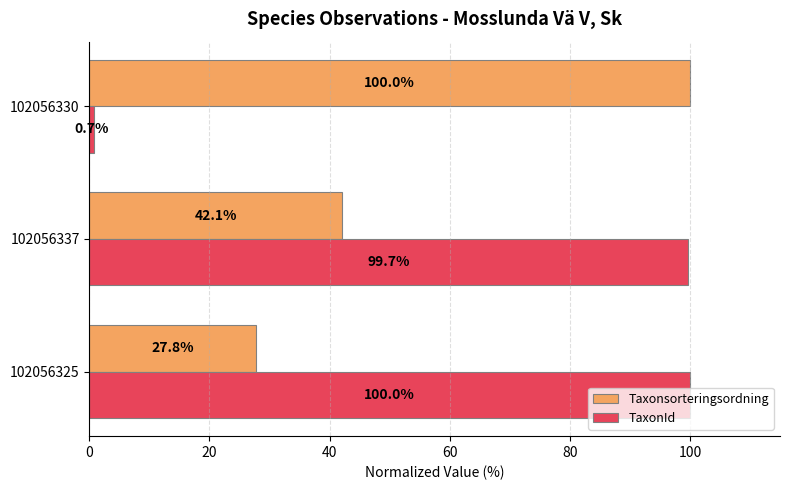

What value does the TaxonId series have at 102056337?

99.7